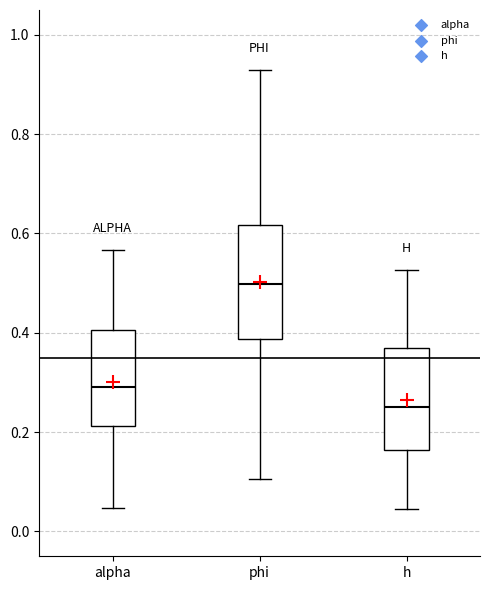

Reading left to right, transcribe this box plot: for each box, give where its median line is, the range the box spans, and where its two whiskers end, as read against the y-axis. The values are not printed on the chart, so give them approximately, as read against the axis.

alpha: median 0.30, box 0.22 to 0.40, whiskers 0.04 to 0.56
phi: median 0.50, box 0.38 to 0.62, whiskers 0.10 to 0.92
h: median 0.26, box 0.16 to 0.36, whiskers 0.04 to 0.52